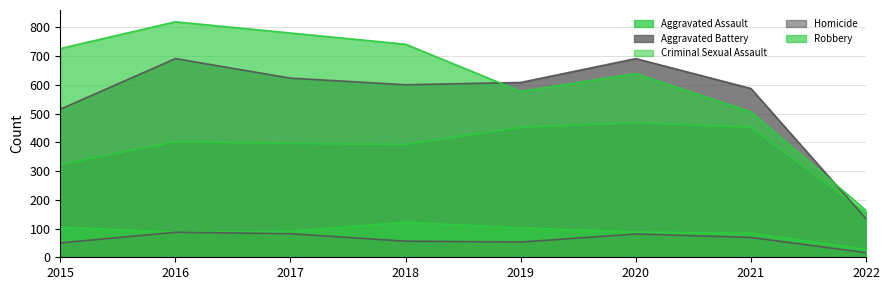

Rank the series by their maximum value, from lowest to highest.

Homicide, Criminal Sexual Assault, Aggravated Assault, Aggravated Battery, Robbery